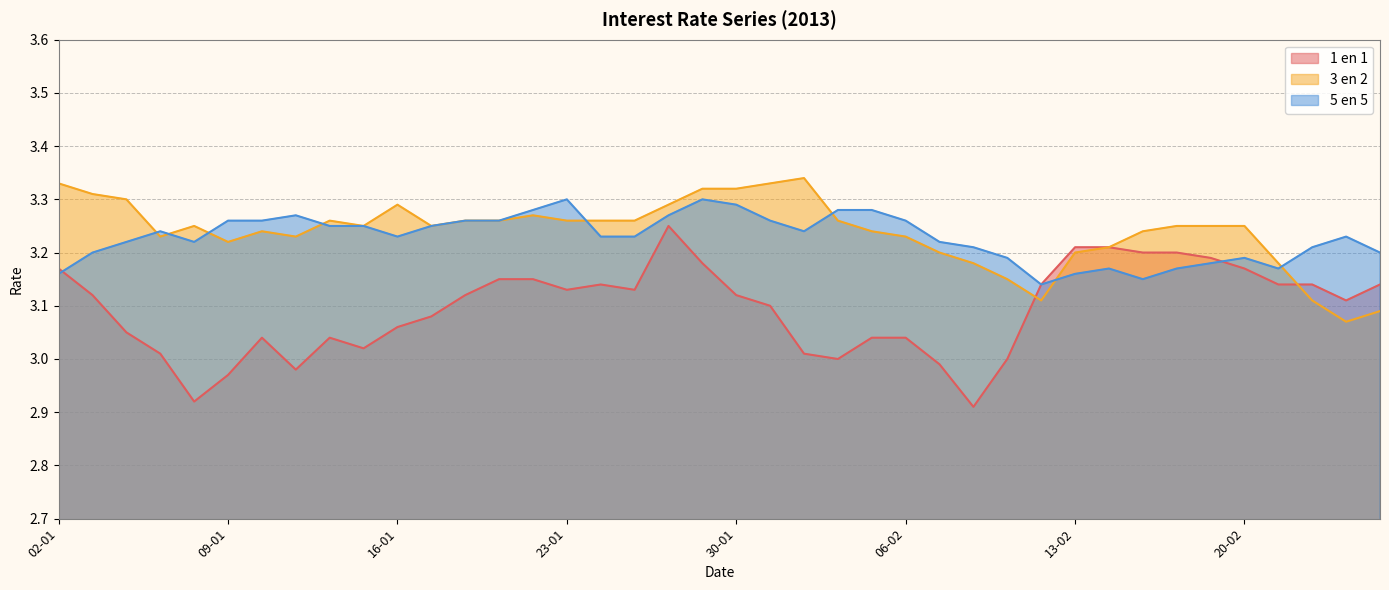

Reading right to left, list all the values displayed in this chart.

1 en 1: 26-02=3.1	25-02=3.1	22-02=3.1	21-02=3.1	20-02=3.2	19-02=3.2	18-02=3.2	15-02=3.2	14-02=3.2	13-02=3.2	12-02=3.1	11-02=3.0	08-02=2.9	07-02=3.0	06-02=3.0	05-02=3.0	04-02=3.0	01-02=3.0	31-01=3.1	30-01=3.1	29-01=3.2	28-01=3.2	25-01=3.1	24-01=3.1	23-01=3.1	22-01=3.1	21-01=3.1	18-01=3.1	17-01=3.1	16-01=3.1	15-01=3.0	14-01=3.0	11-01=3.0	10-01=3.0	09-01=3.0	08-01=2.9	07-01=3.0	04-01=3.0	03-01=3.1	02-01=3.2
3 en 2: 26-02=3.1	25-02=3.1	22-02=3.1	21-02=3.2	20-02=3.2	19-02=3.2	18-02=3.2	15-02=3.2	14-02=3.2	13-02=3.2	12-02=3.1	11-02=3.1	08-02=3.2	07-02=3.2	06-02=3.2	05-02=3.2	04-02=3.3	01-02=3.3	31-01=3.3	30-01=3.3	29-01=3.3	28-01=3.3	25-01=3.3	24-01=3.3	23-01=3.3	22-01=3.3	21-01=3.3	18-01=3.3	17-01=3.2	16-01=3.3	15-01=3.2	14-01=3.3	11-01=3.2	10-01=3.2	09-01=3.2	08-01=3.2	07-01=3.2	04-01=3.3	03-01=3.3	02-01=3.3
5 en 5: 26-02=3.2	25-02=3.2	22-02=3.2	21-02=3.2	20-02=3.2	19-02=3.2	18-02=3.2	15-02=3.1	14-02=3.2	13-02=3.2	12-02=3.1	11-02=3.2	08-02=3.2	07-02=3.2	06-02=3.3	05-02=3.3	04-02=3.3	01-02=3.2	31-01=3.3	30-01=3.3	29-01=3.3	28-01=3.3	25-01=3.2	24-01=3.2	23-01=3.3	22-01=3.3	21-01=3.3	18-01=3.3	17-01=3.2	16-01=3.2	15-01=3.2	14-01=3.2	11-01=3.3	10-01=3.3	09-01=3.3	08-01=3.2	07-01=3.2	04-01=3.2	03-01=3.2	02-01=3.2